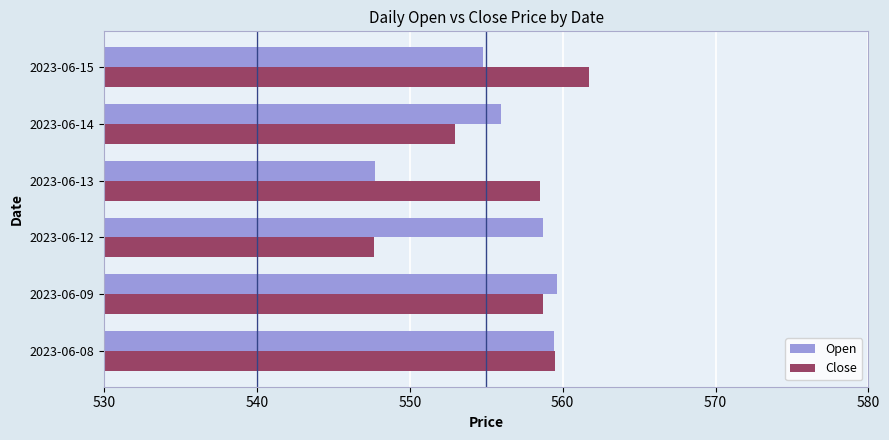

List the series in order of their peak value, lowest first.

Open, Close